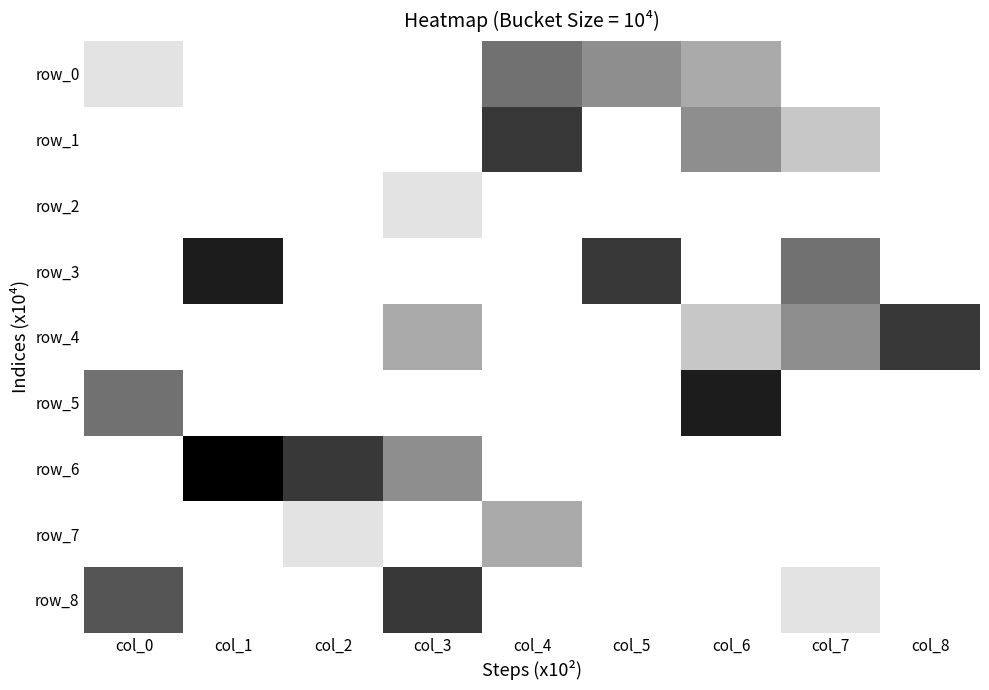

What is the difference between the second highest and minimum values in the row_5 series?

0.9